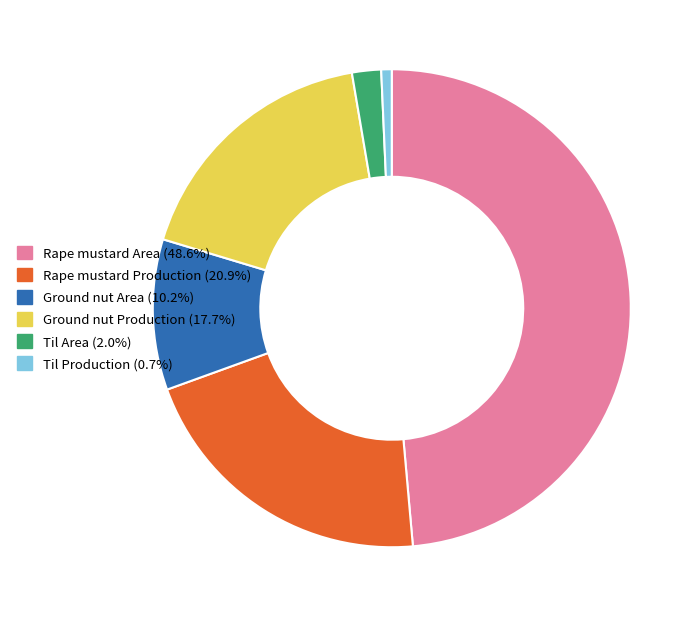

Does Rape mustard Area represent more than half of the total?

No